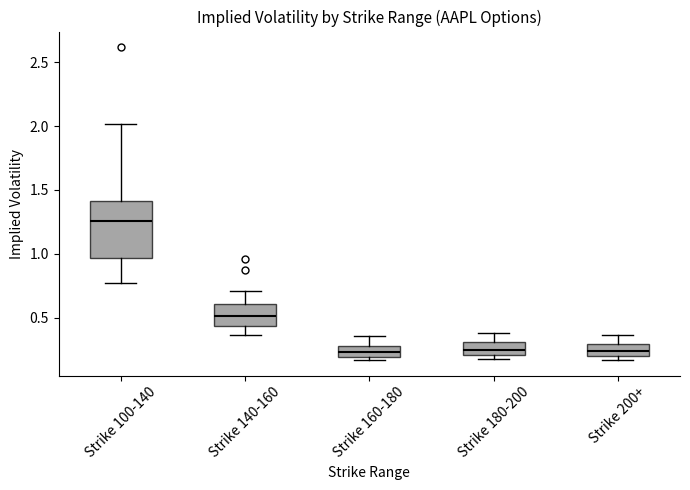

Reading left to right, read every box against the y-axis: the position of its median line, the range the box covers, and the ends of its whiskers. The values are not printed on the chart, so give them approximately, as read against the axis.

Strike 100-140: median 1.25, box 0.95 to 1.40, whiskers 0.75 to 2.00
Strike 140-160: median 0.50, box 0.45 to 0.60, whiskers 0.35 to 0.70
Strike 160-180: median 0.25, box 0.20 to 0.30, whiskers 0.15 to 0.35
Strike 180-200: median 0.25, box 0.20 to 0.30, whiskers 0.20 (just below the box's lower edge) to 0.40
Strike 200+: median 0.25, box 0.20 to 0.30, whiskers 0.15 to 0.35